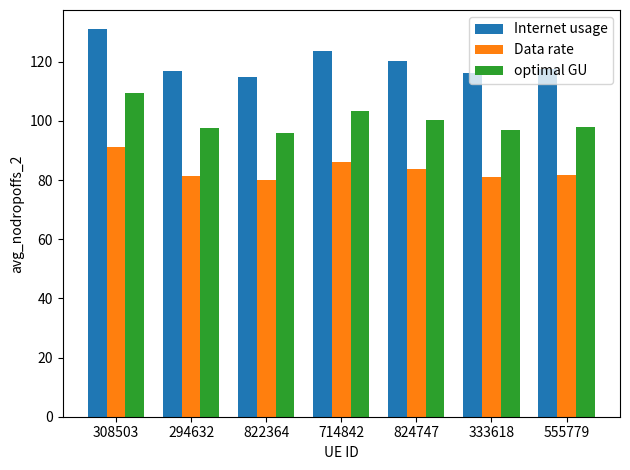

At how many categories does at least one series exceed 113?

7